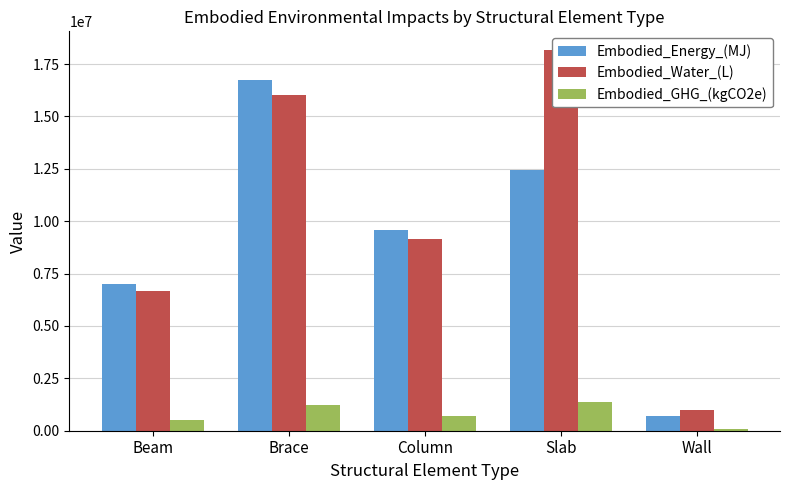

What is the sum of all Embodied_GHG_(kgCO2e) values?

3947116.9